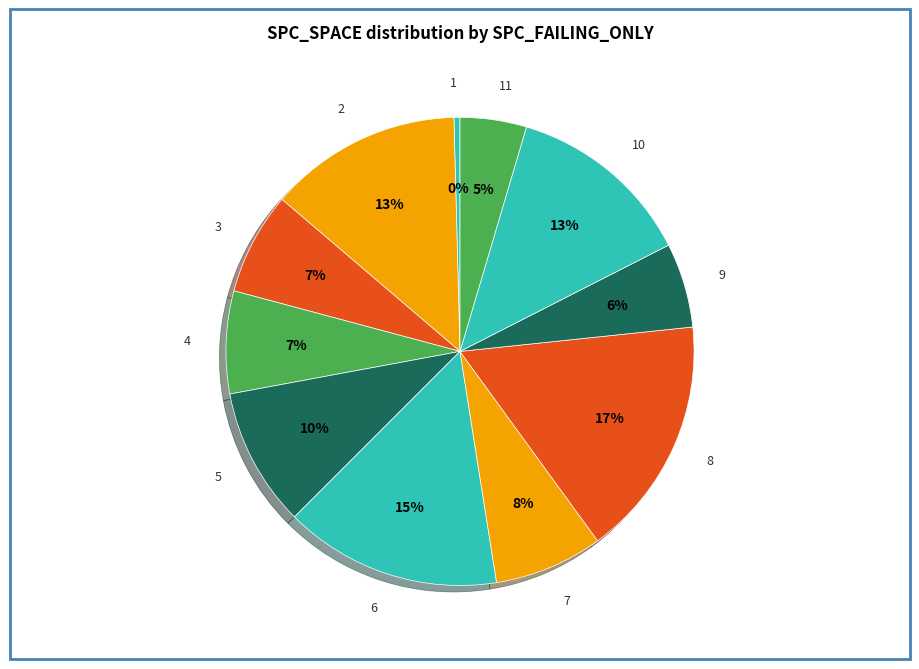

What is the largest slice in the pie chart?

8